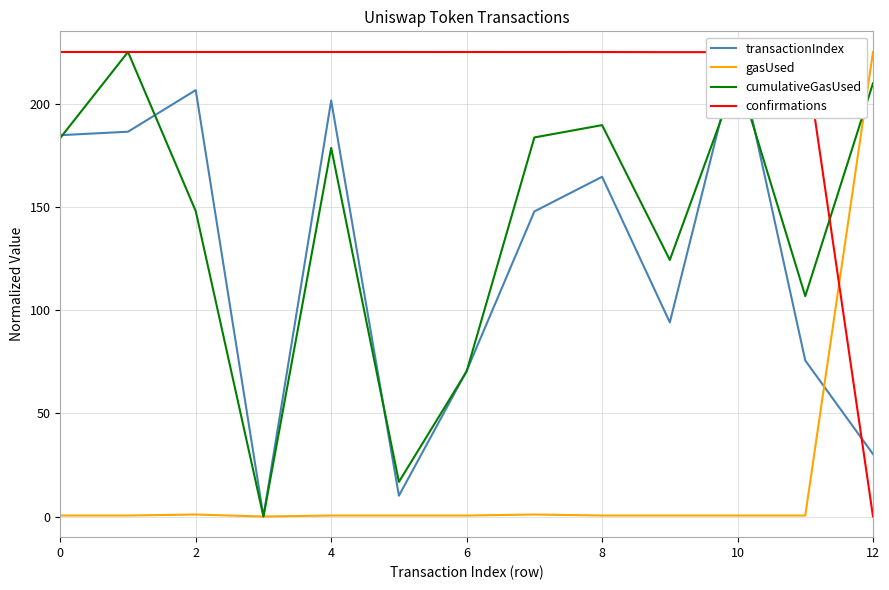

What is the sum of all confirmations values?

2699.6